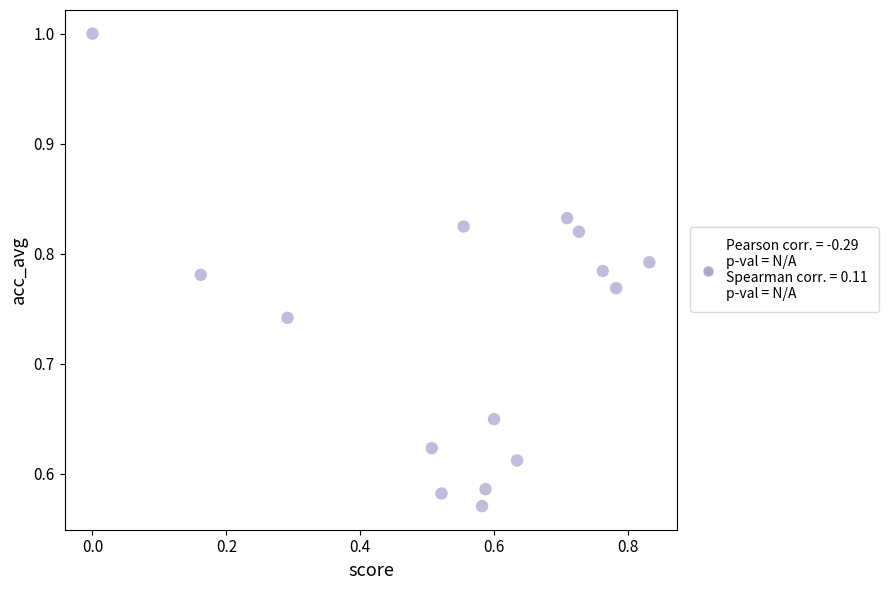

What is the range of Y values (max minus min)?

0.4